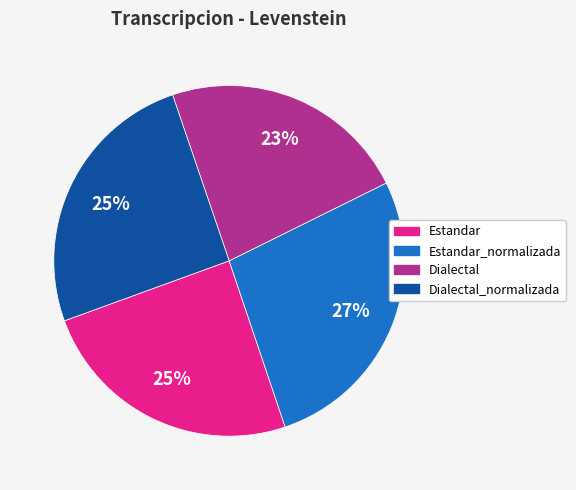

Between Dialectal and Estandar, which is larger?

Estandar